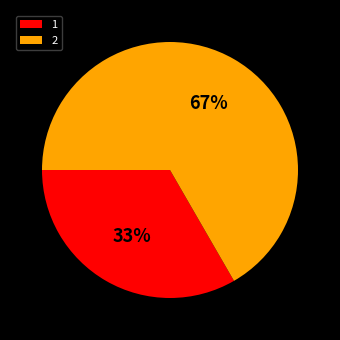

How many segments does this pie chart have?

2